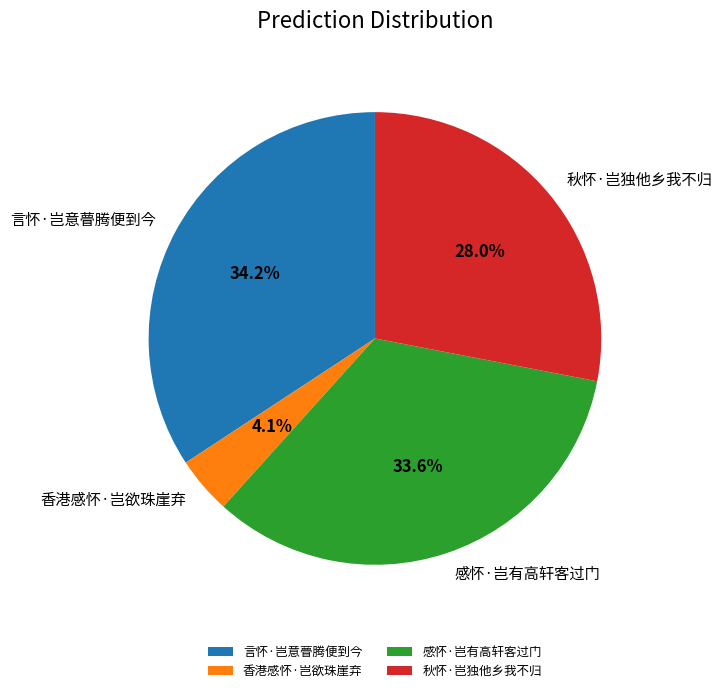

What portion of the pie excludes 香港感怀·岂欲珠崖弃?

95.9%